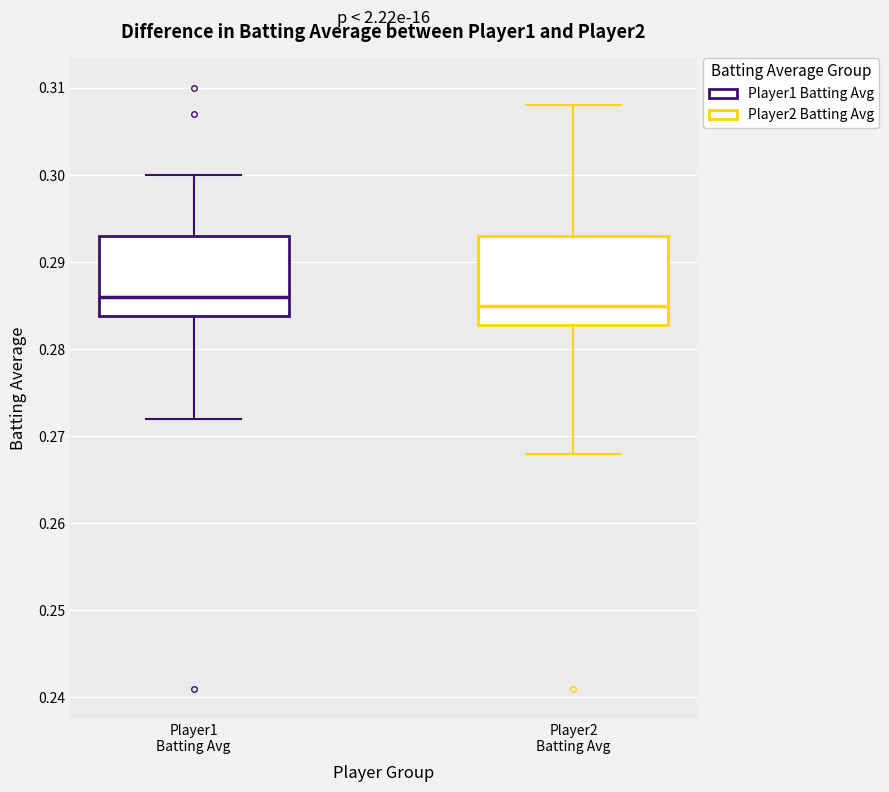

Reading left to right, transcribe this box plot: for each box, give where its median line is, the range the box spans, and where its two whiskers end, as read against the y-axis. The values are not printed on the chart, so give them approximately, as read against the axis.

Player1 Batting Avg: median 0.286, box 0.284 to 0.293, whiskers 0.272 to 0.300
Player2 Batting Avg: median 0.285, box 0.283 to 0.293, whiskers 0.268 to 0.308